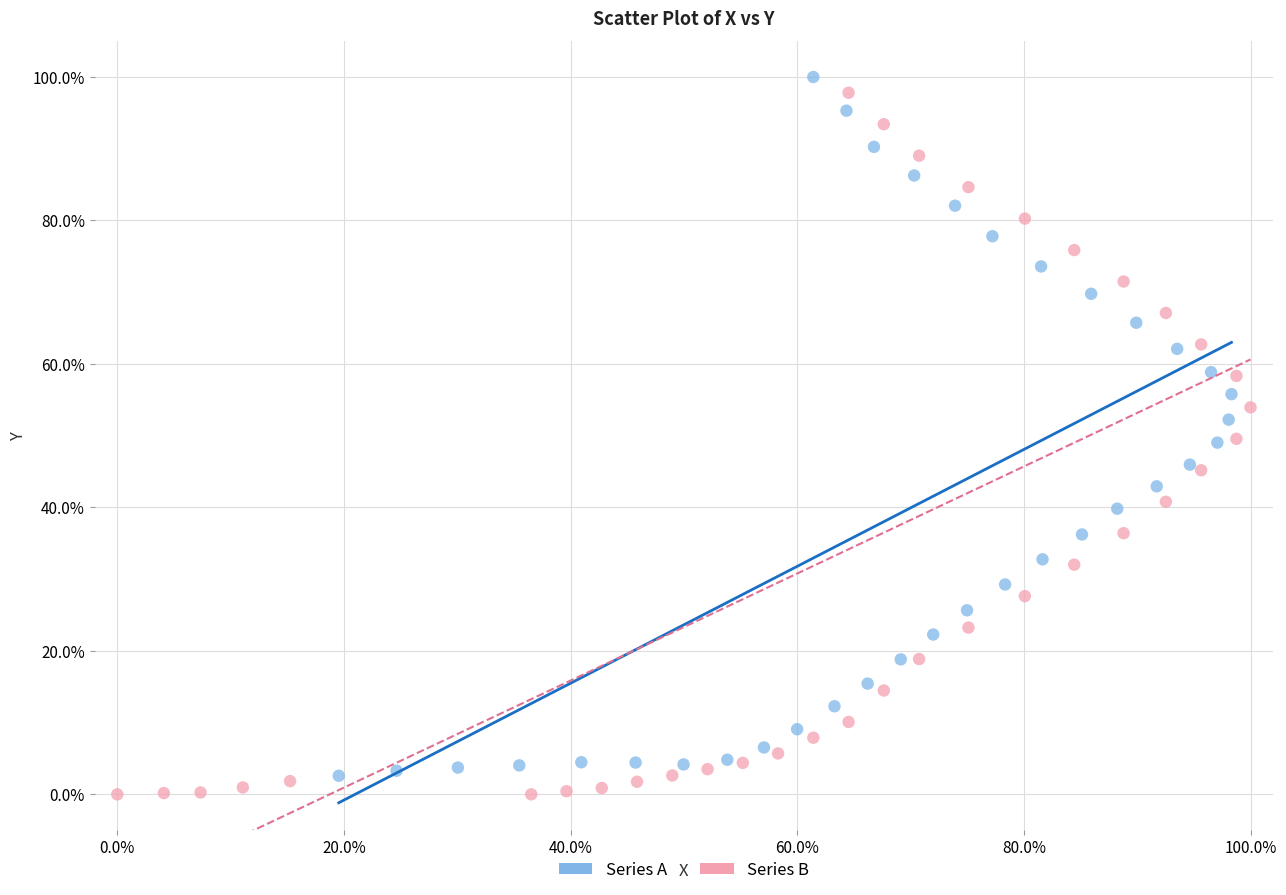

Which series contains the highest Y value?

Series A